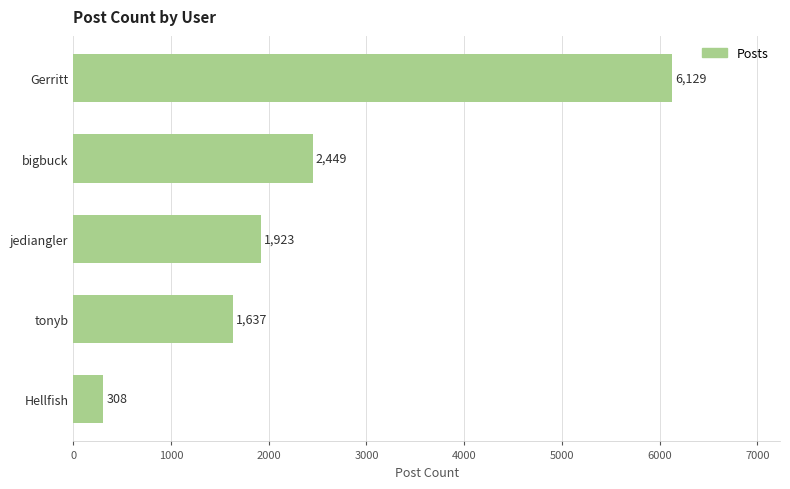

What is the average value?

2489